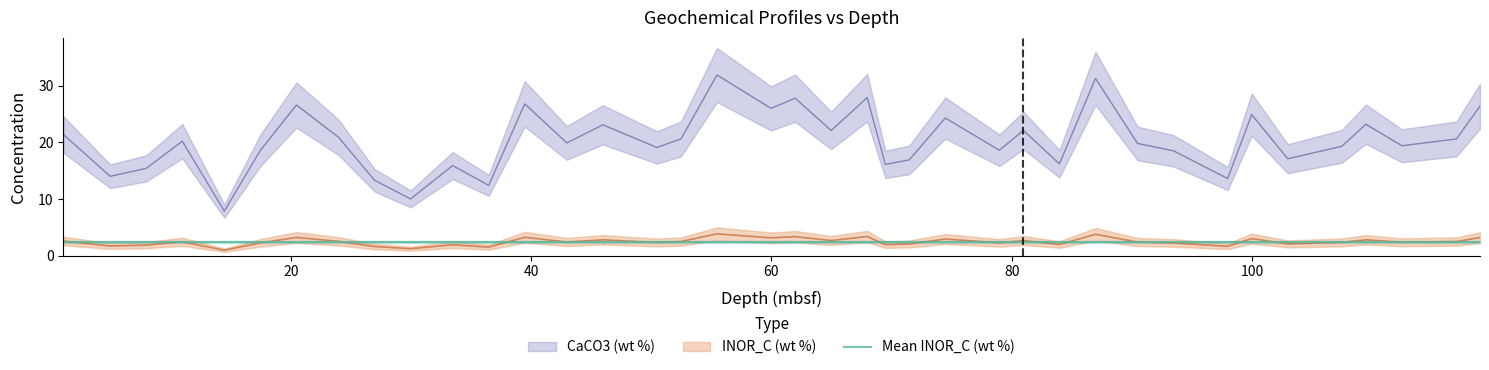

Reading left to right, list all the values displayed in this chart.

INOR_C (wt %): 1.07=2.6	4.97=1.7	7.97=1.8	10.97=2.4	14.47=0.9	17.47=2.2	20.47=3.2	23.97=2.5	26.97=1.6	29.97=1.2	33.47=1.9	36.47=1.5	39.47=3.2	42.97=2.4	45.97=2.8	50.47=2.3	52.47=2.5	55.47=3.8	59.97=3.1	61.97=3.3	64.97=2.7	67.97=3.4	69.48=1.9	71.47=2.0	74.47=2.9	78.97=2.2	80.97=2.7	83.97=1.9	86.97=3.8	90.47=2.4	93.47=2.2	97.97=1.6	99.97=3.0	102.97=2.1	107.47=2.3	109.47=2.8	112.47=2.3	117.01=2.5	118.97=3.2
CaCO3 (wt %): 1.07=21.4	4.97=14.0	7.97=15.4	10.97=20.2	14.47=7.8	17.47=18.6	20.47=26.6	23.97=20.9	26.97=13.3	29.97=10.0	33.47=15.9	36.47=12.4	39.47=26.8	42.97=19.9	45.97=23.1	50.47=19.1	52.47=20.6	55.47=31.9	59.97=26.0	61.97=27.8	64.97=22.1	67.97=27.9	69.48=16.1	71.47=16.9	74.47=24.3	78.97=18.6	80.97=22.1	83.97=16.2	86.97=31.3	90.47=19.8	93.47=18.5	97.97=13.6	99.97=24.9	102.97=17.1	107.47=19.3	109.47=23.2	112.47=19.4	117.01=20.6	118.97=26.4